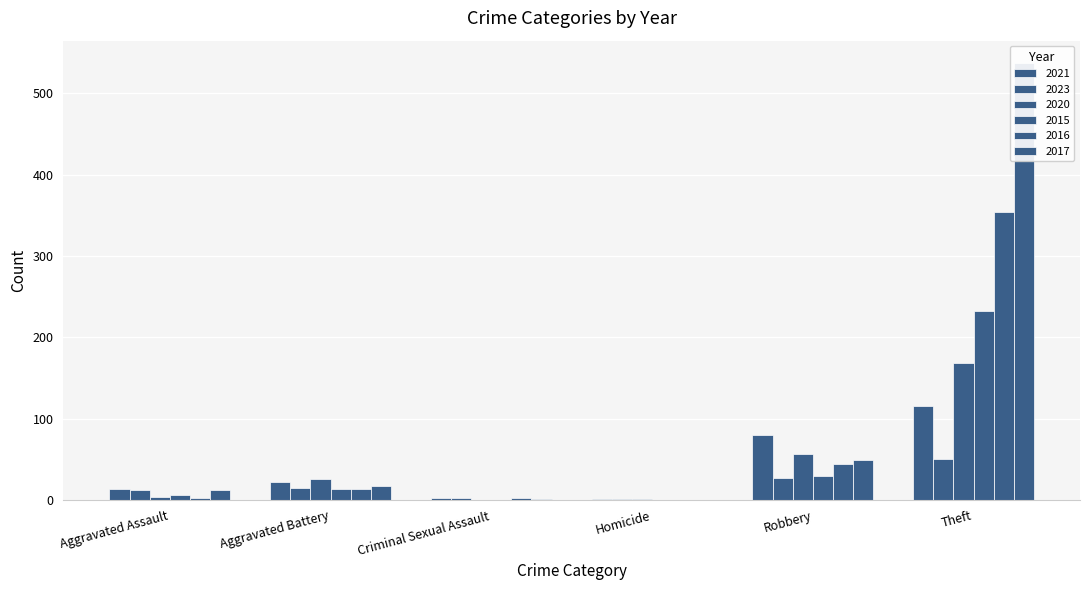

Which series has the largest range (max minus min)?

2017